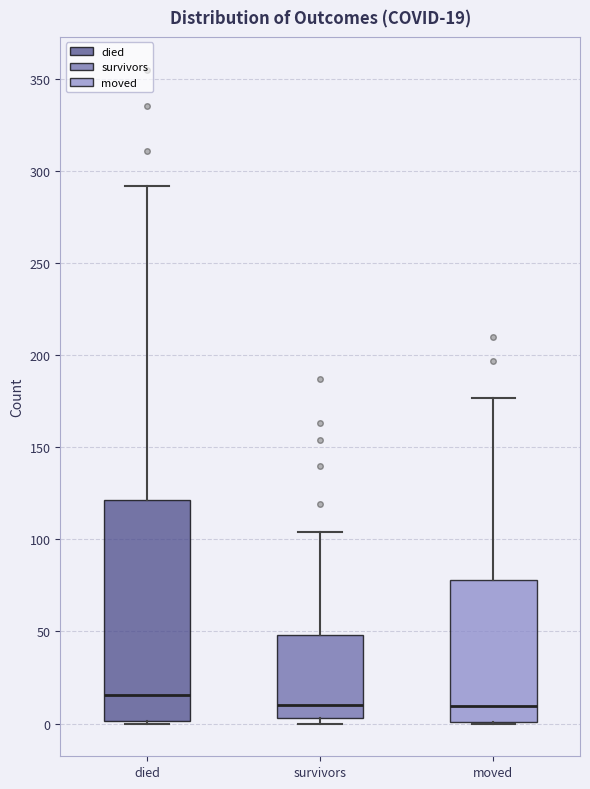

Which box is the tallest, from its lower edge to its upper edge?

died